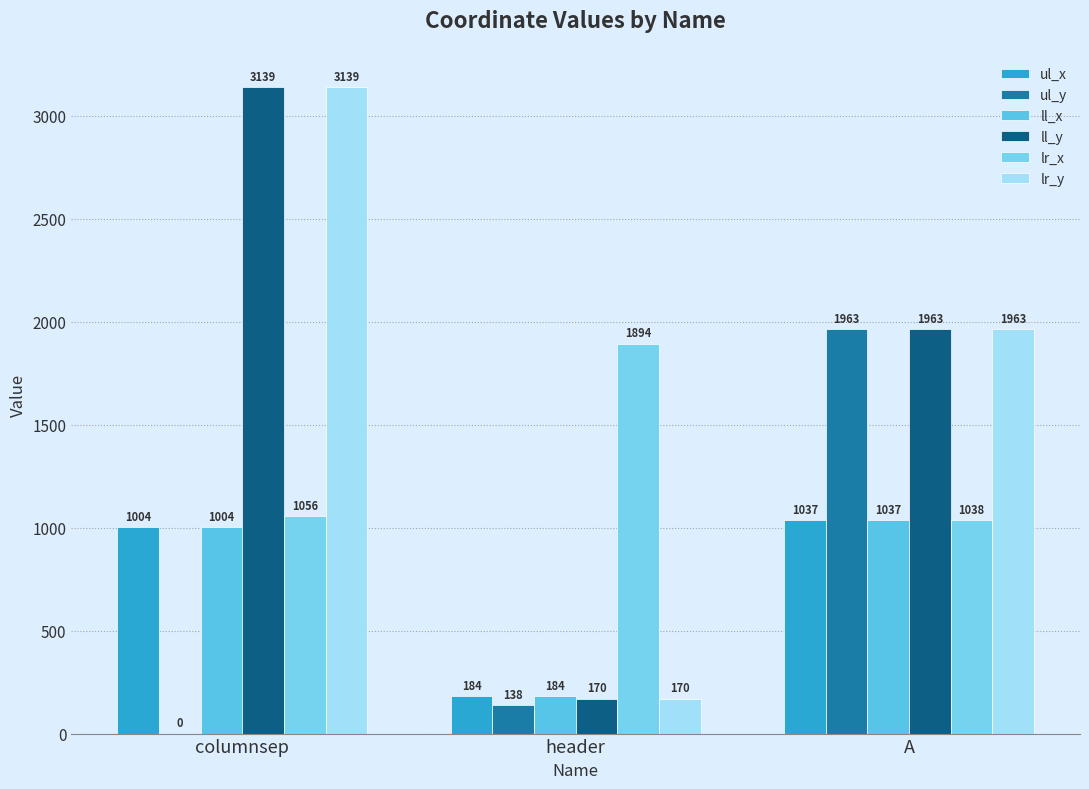

What are all the series names shown in the legend?

ul_x, ul_y, ll_x, ll_y, lr_x, lr_y